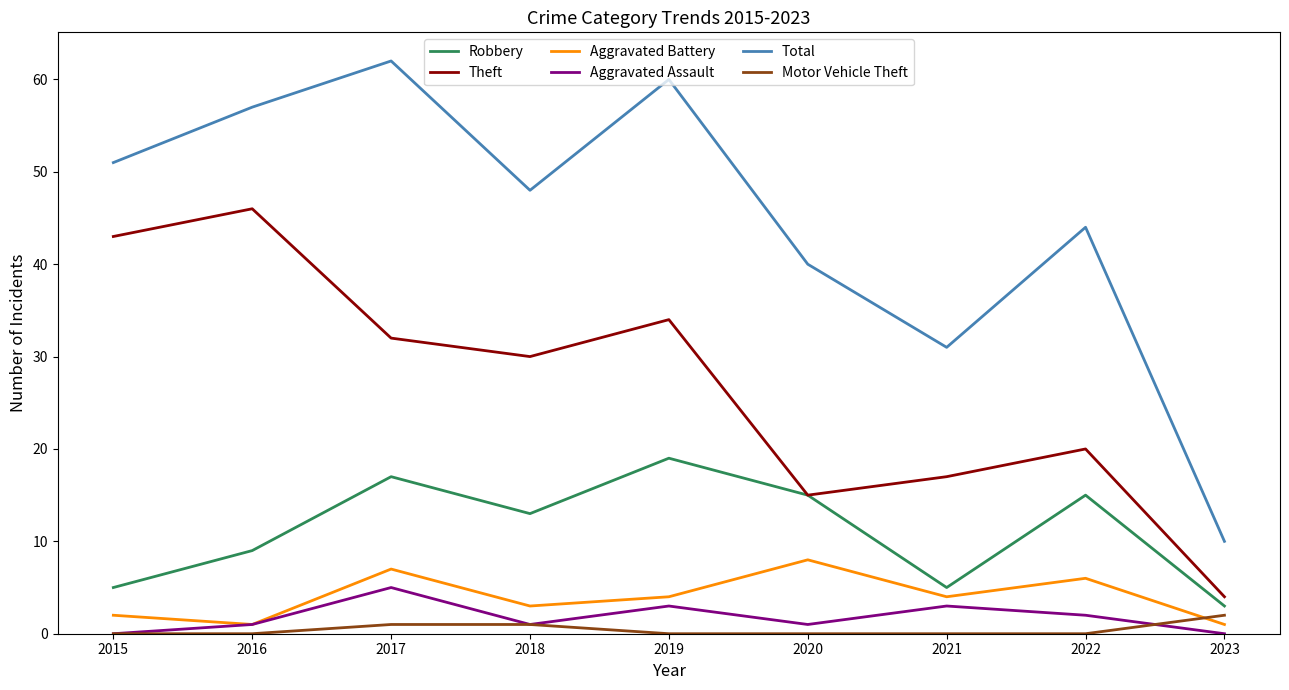

True or false: Total and Robbery intersect in this chart.

False